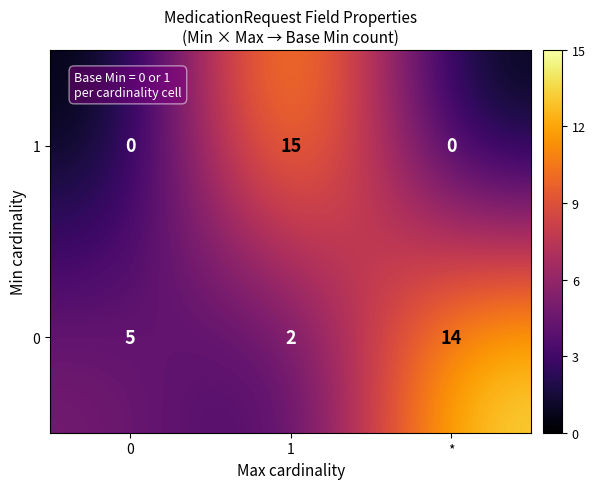

Is the value of 1 at 0 greater than the value of 0 at 0?

No